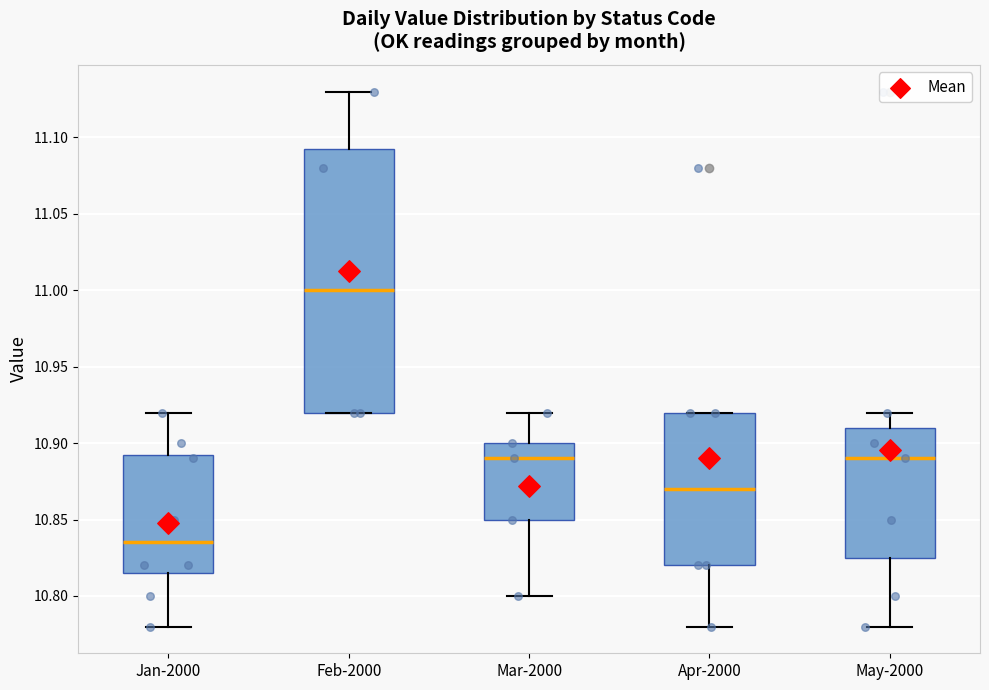

Where does the lower whisker of the box for May-2000 end on the y-axis? The values are not printed on the chart, so give them approximately, as read against the axis.

10.780